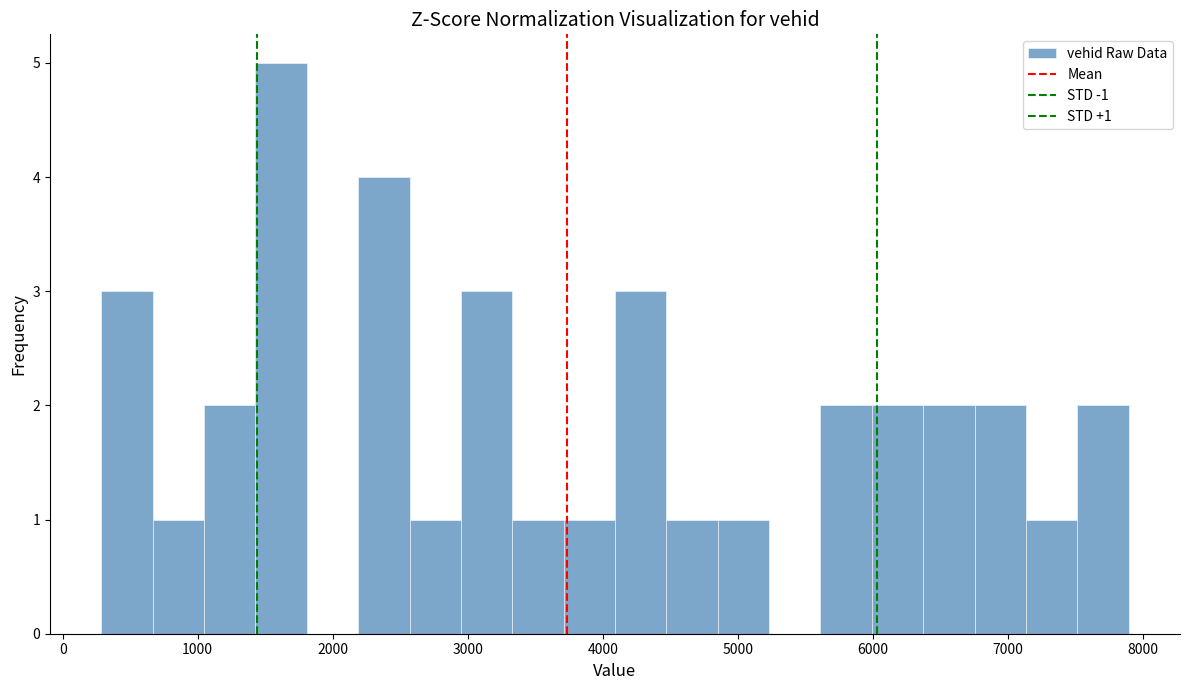

Read against the x-axis, roughly where is the centre of the tallest bar?

1600